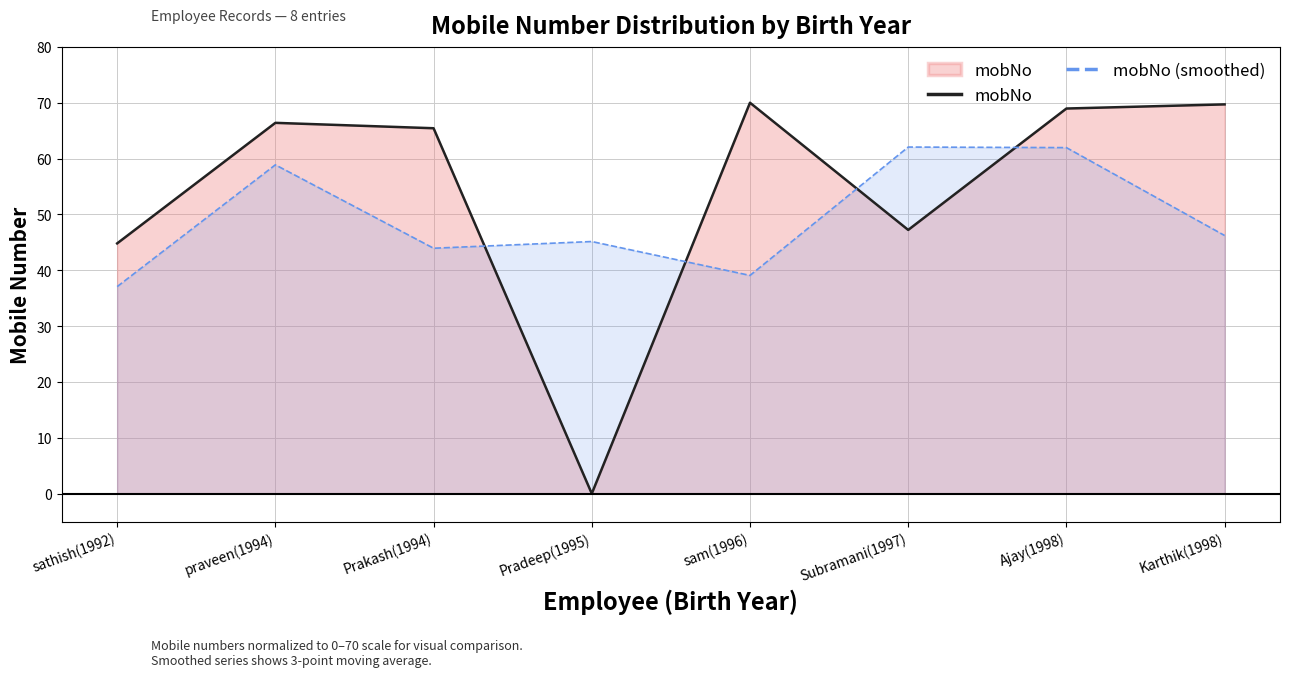

What is the value of the mobNo point at the 7th from the left?

69.0